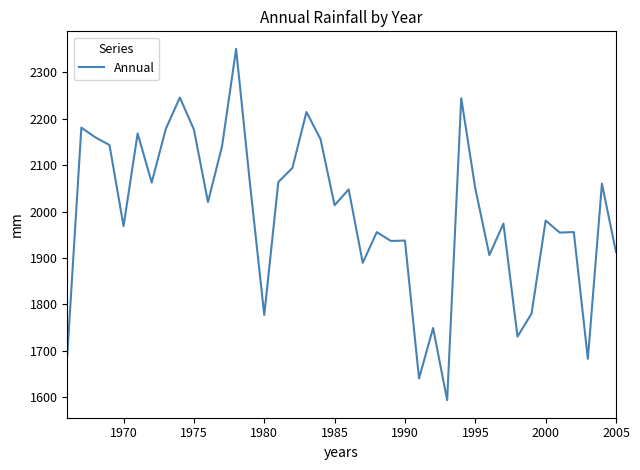

What is the minimum value shown in the chart?

1594.2